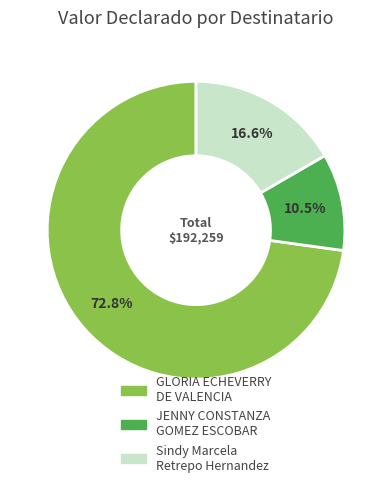

True or false: Sindy Marcela Retrepo Hernandez accounts for 17% of the total.

True